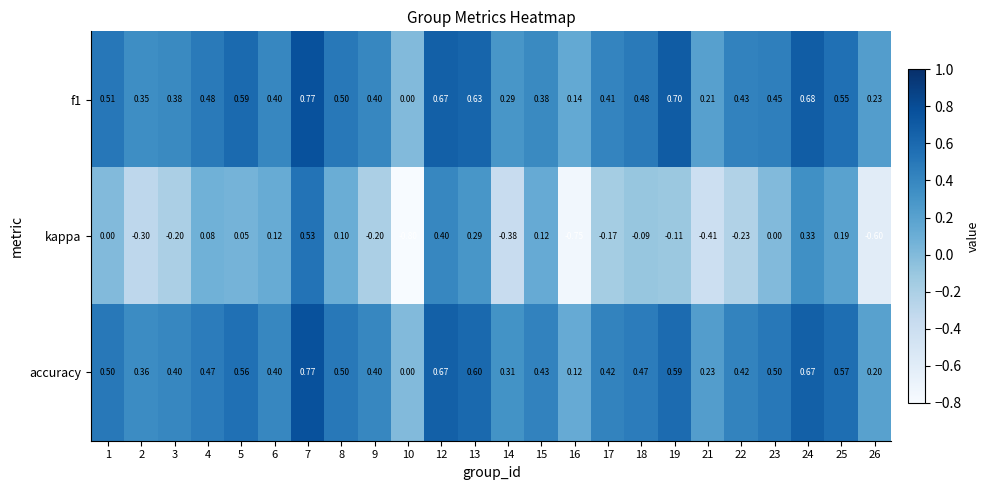

Which series has the widest spread of values?

kappa